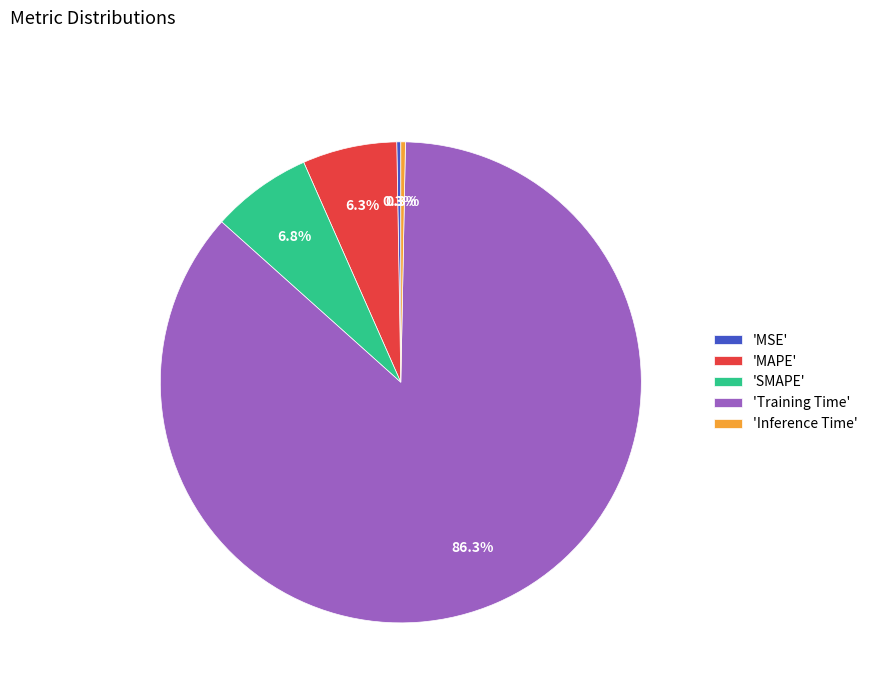

How much of the chart is everything except 'SMAPE'?

93.2%